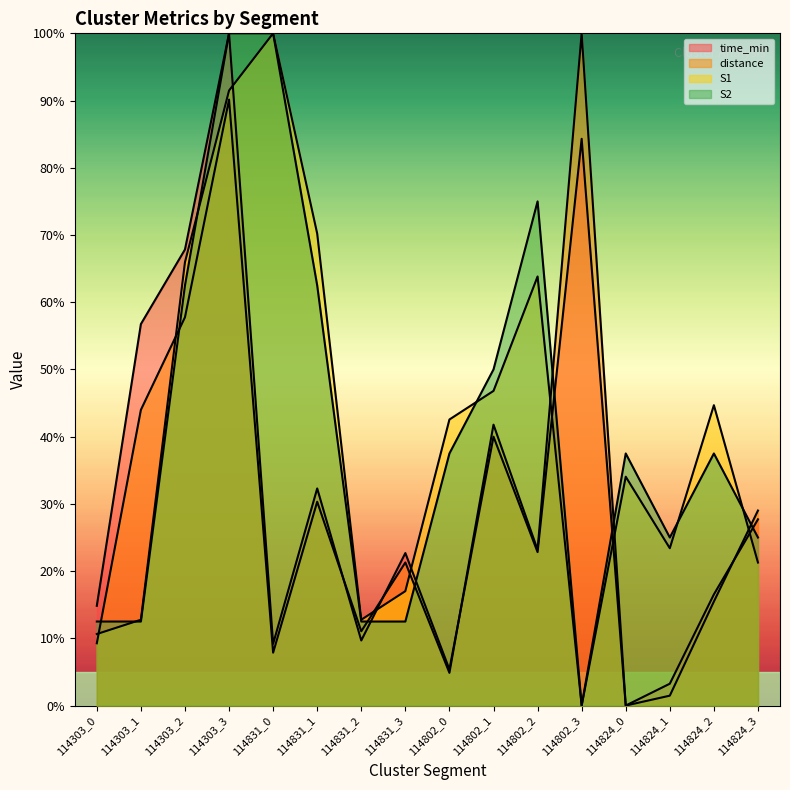

True or false: distance has more than 1 points higher than both neighbors.

True